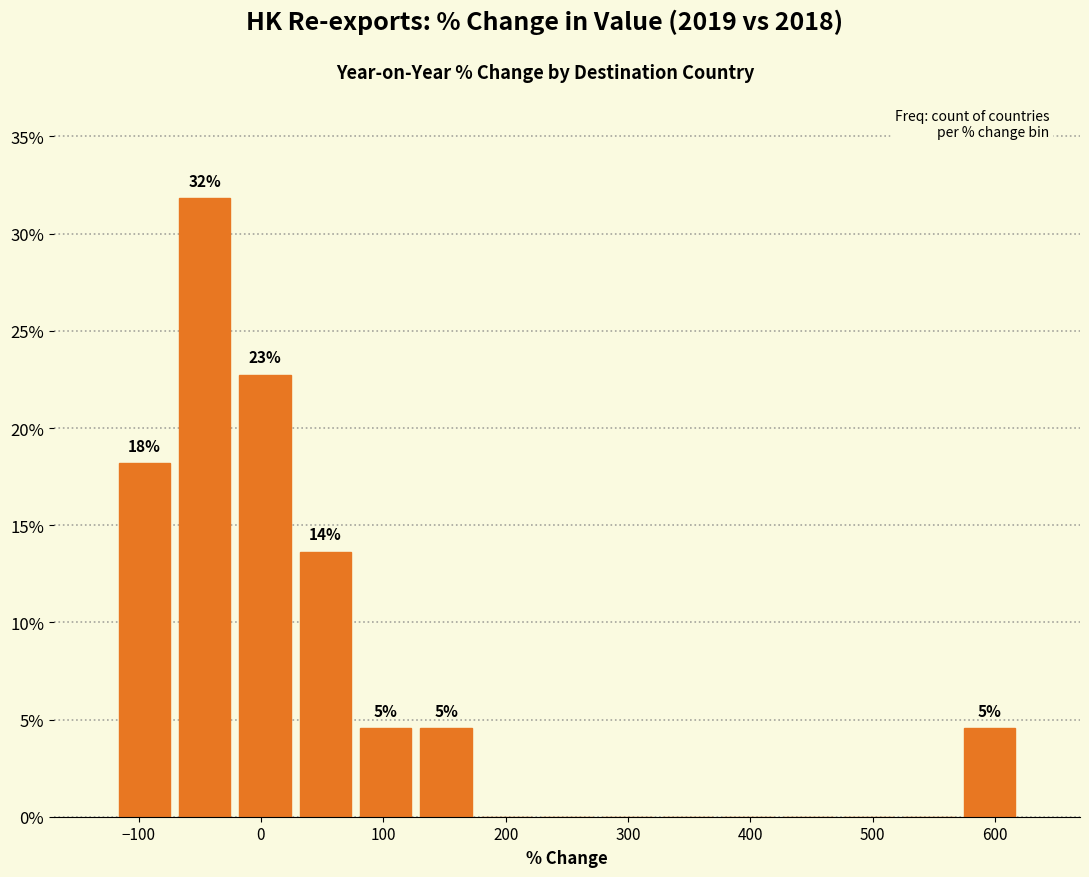

Over which range of the x-axis is the bar tallest?

-70 to -20